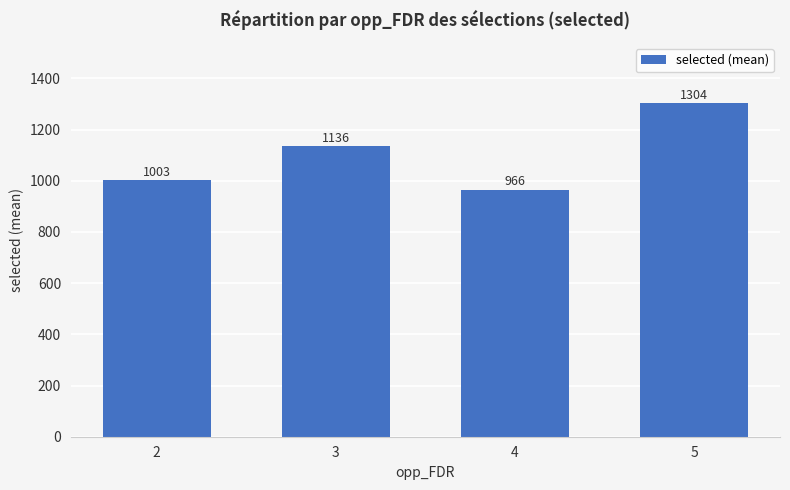

What is the value of the 2nd bar from the left?

1135.6